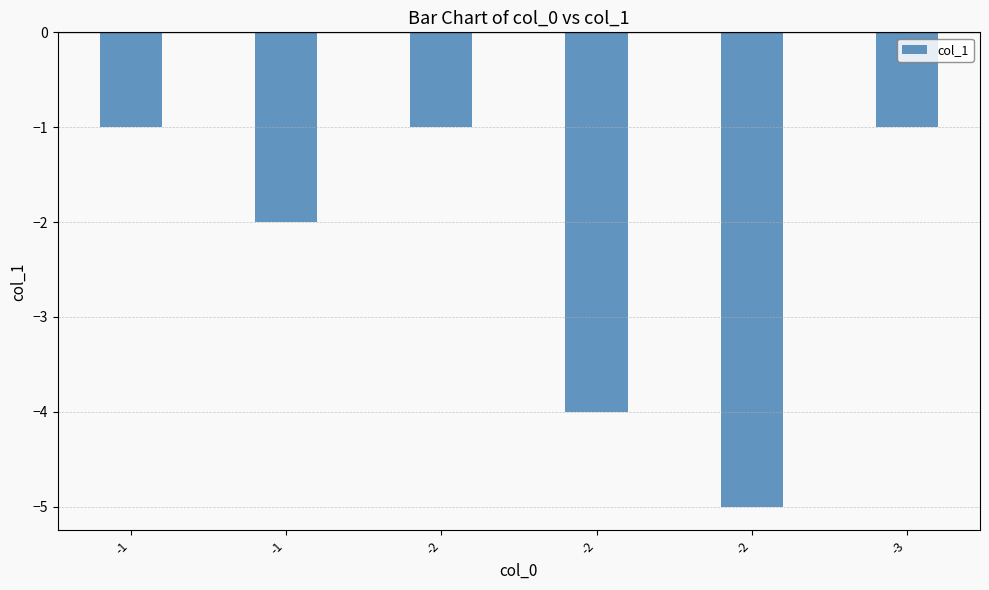

What is the sum of all values?

-14